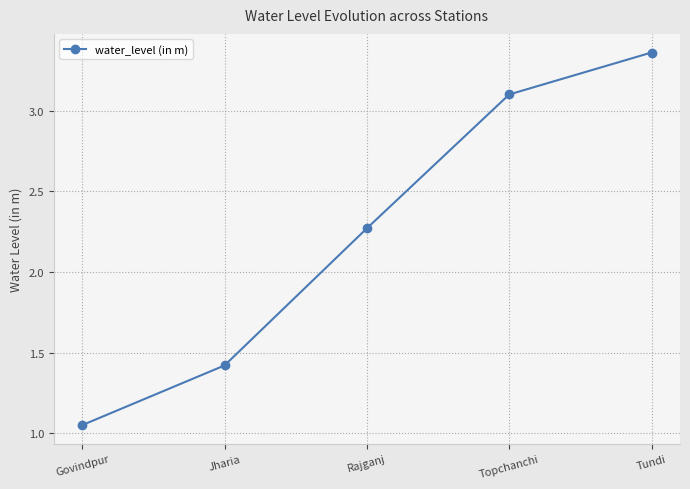

What is the label of the 3rd point from the right?

Rajganj